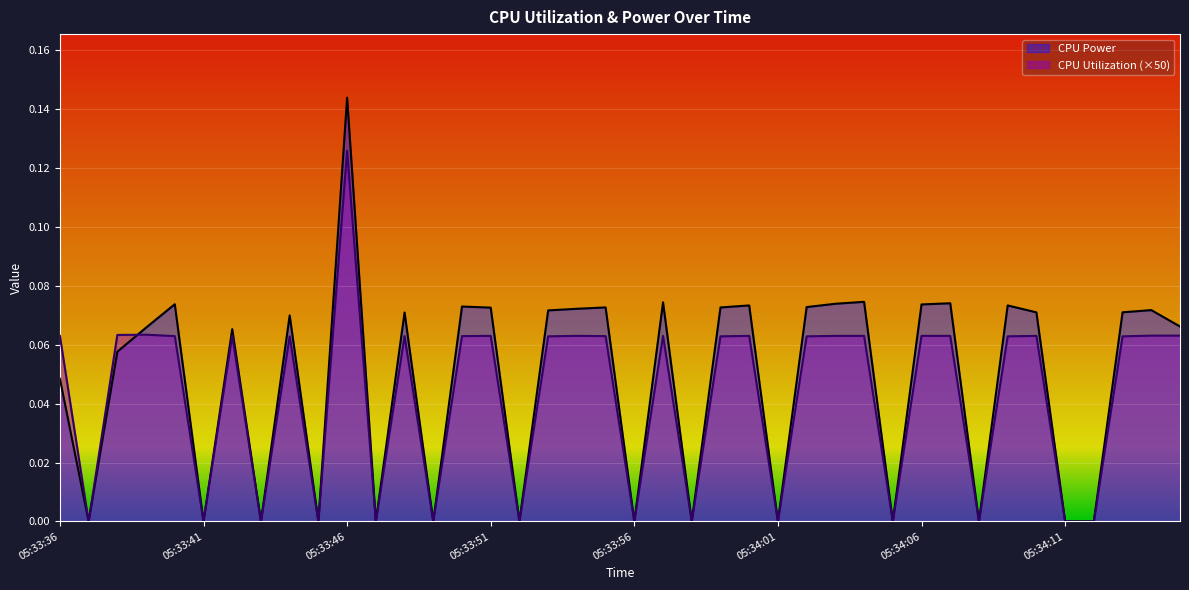

List the series in order of their peak value, lowest first.

CPU Utilization (×50), CPU Power